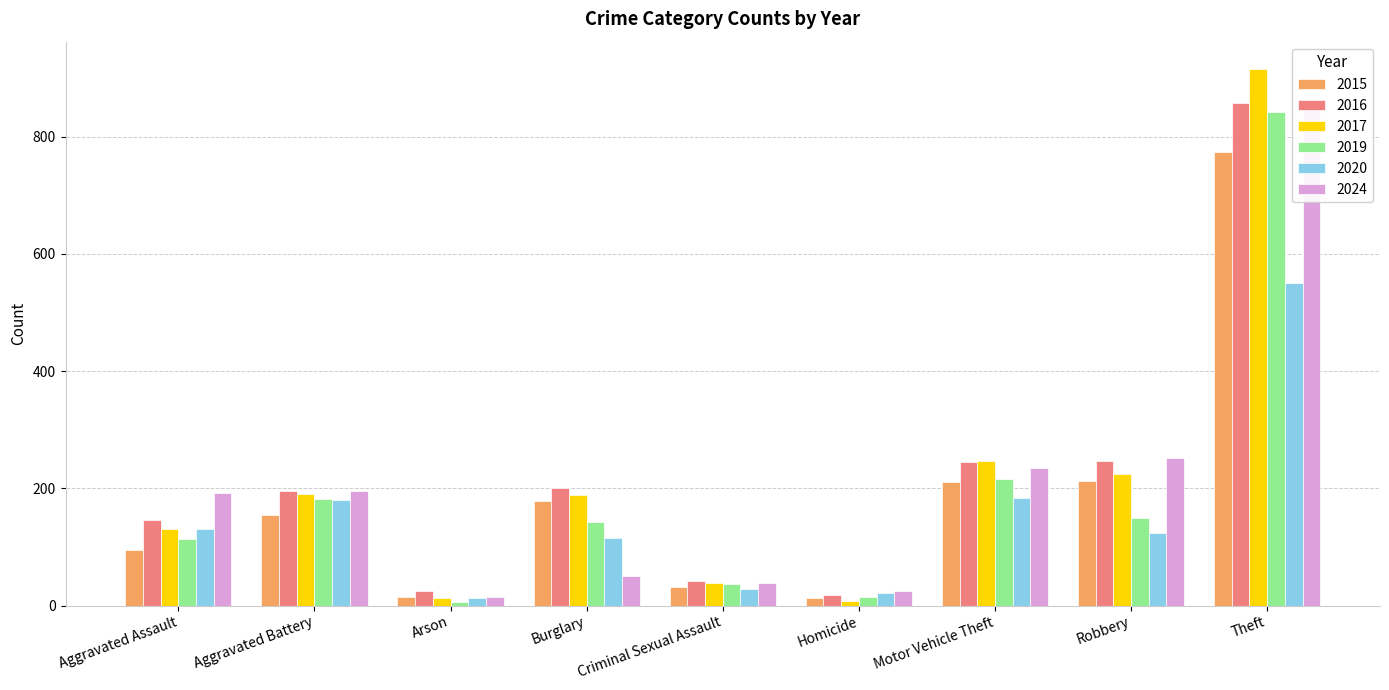

How many bars are there in each group?

6